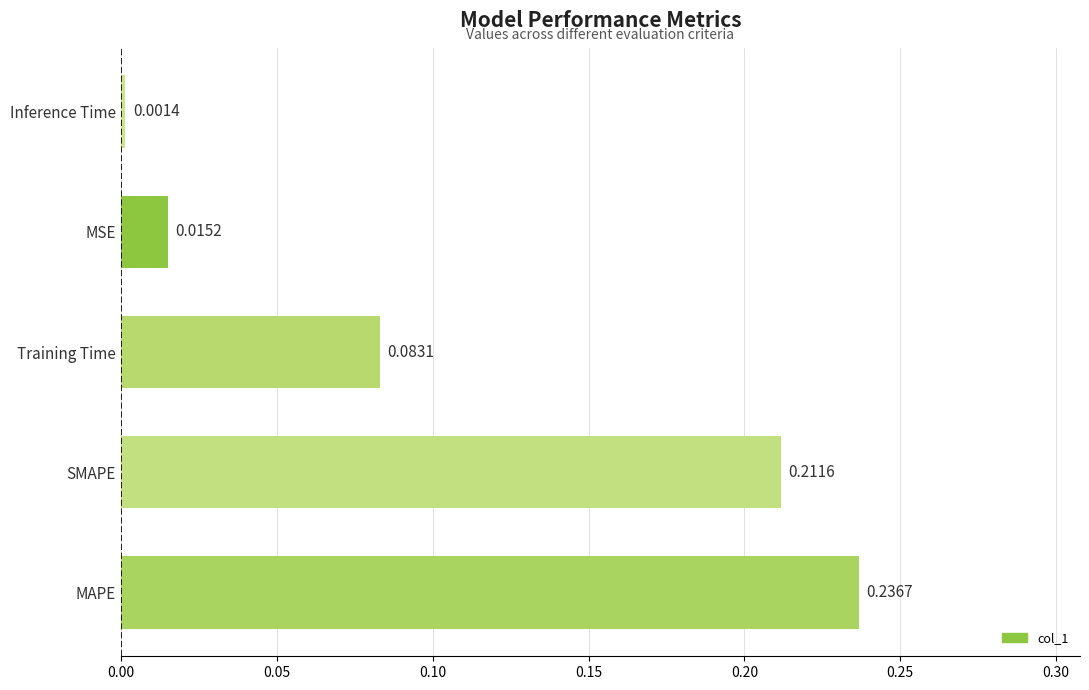

Between Inference Time and MSE, which is larger?

MSE